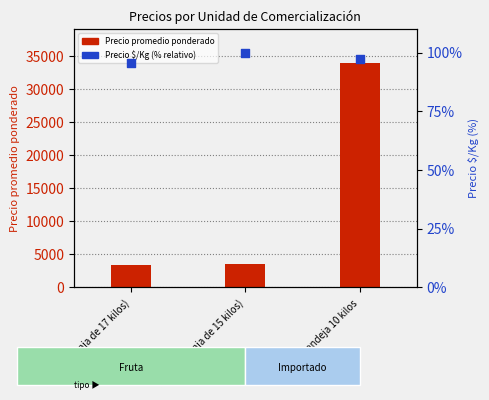

Which series reaches the minimum Y coordinate?

Precio $/Kg (% relativo)